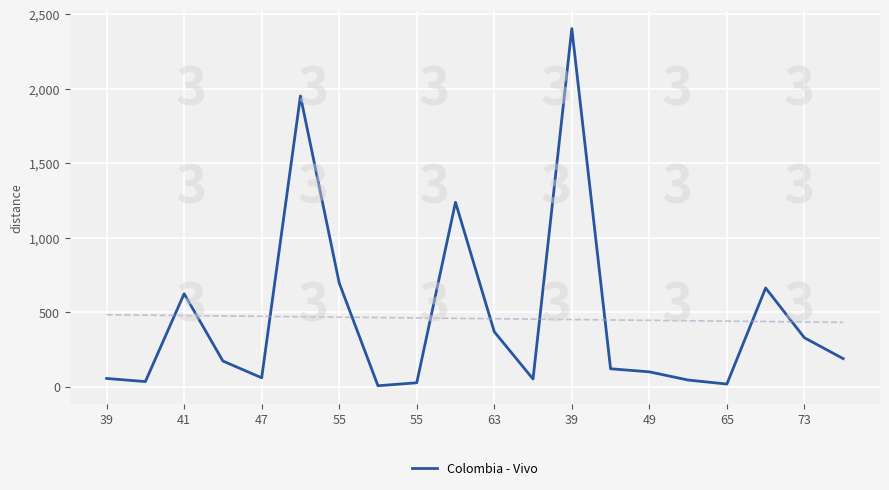

Reading left to right, transcribe all the data shown in this chart.

54.4	33.4	623.3	171.4	58.8	1950.2	695.4	5.5	25.4	1236.9	368.1	50.6	2403.0	119.4	98.8	43.8	16.8	661.7	327.7	187.4